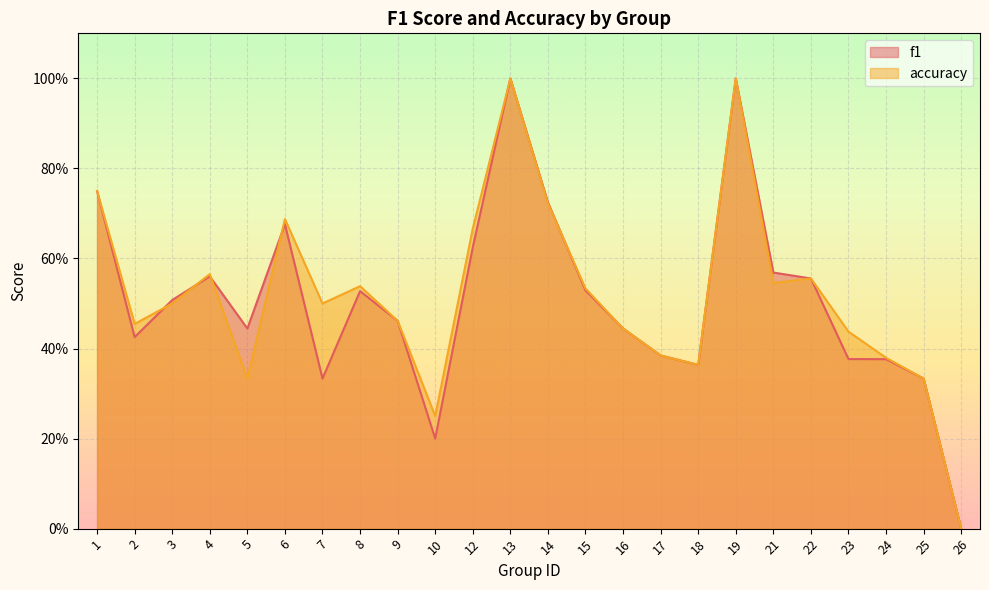

Which has a higher value, 19 or 22?

19